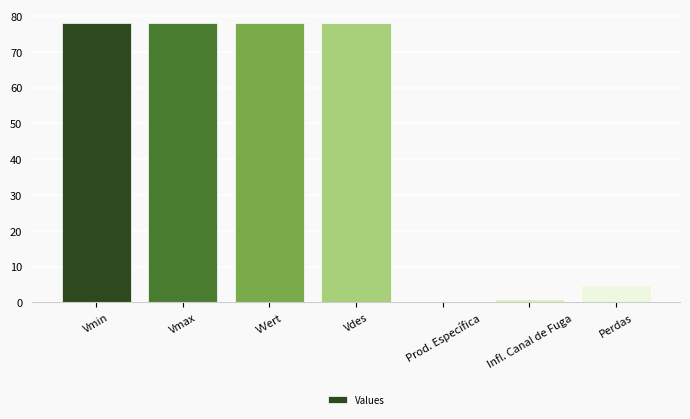

How many categories are shown in the chart?

7